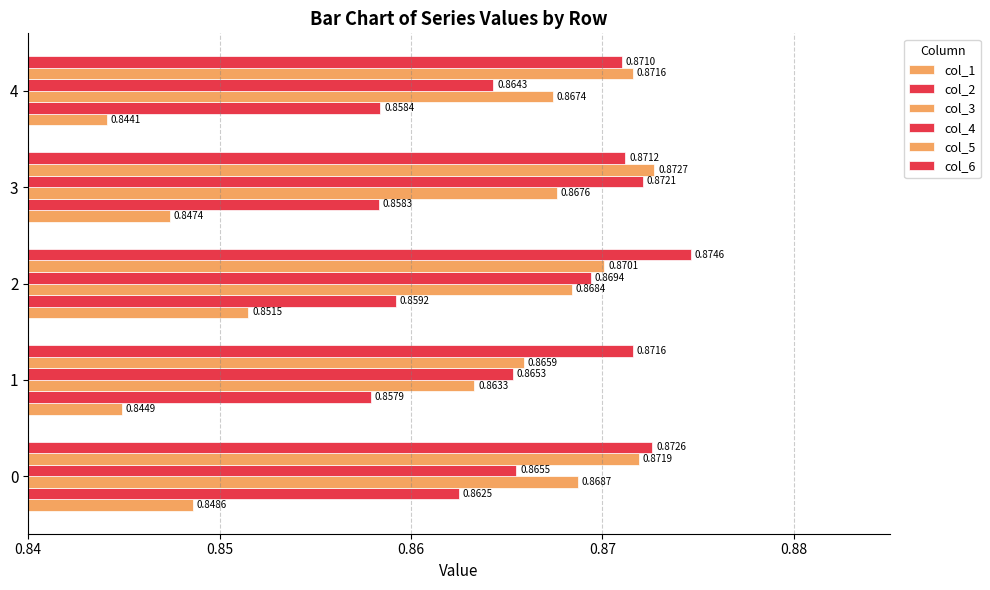

What is the average value of the col_3 series?

0.9